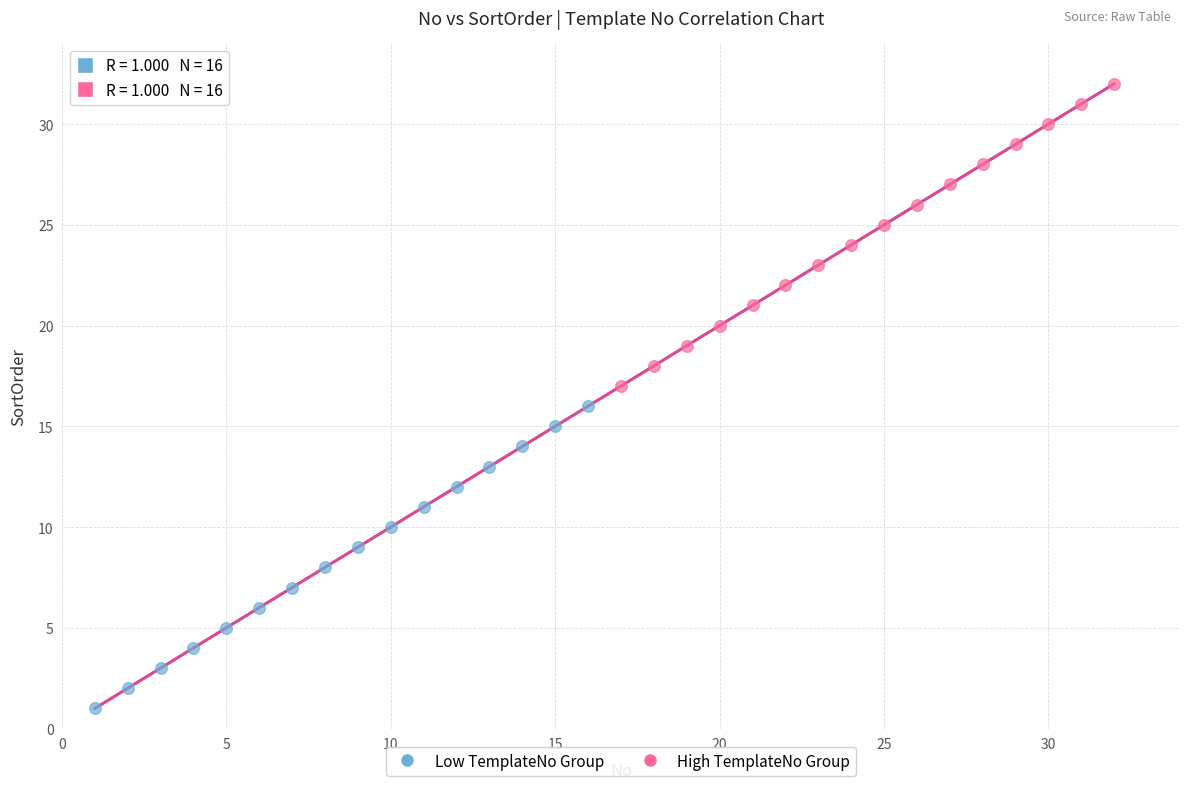

What are all the series names shown in the legend?

Low TemplateNo Group, High TemplateNo Group